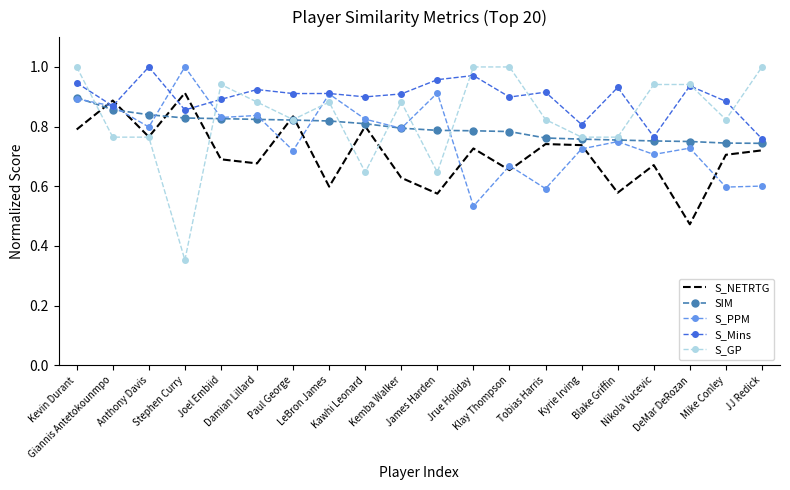

Which series has the widest spread of values?

S_GP